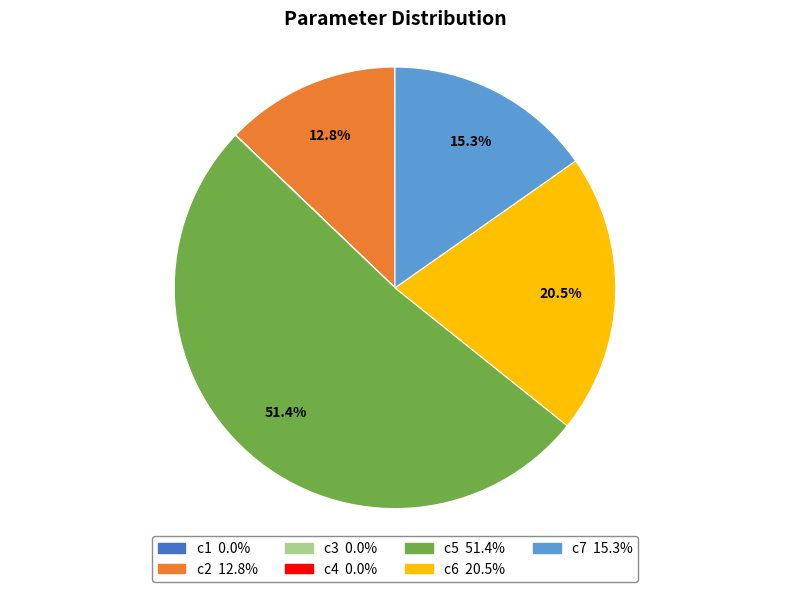

Which slice is the largest?

c5